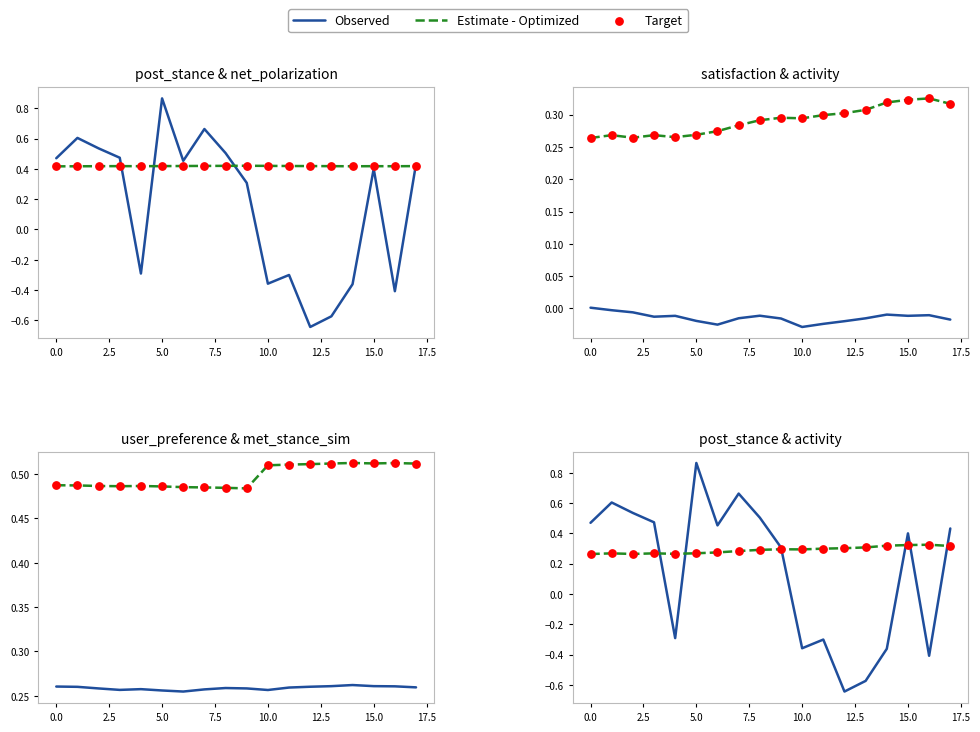

Which series has the widest spread of Y values?

Observed